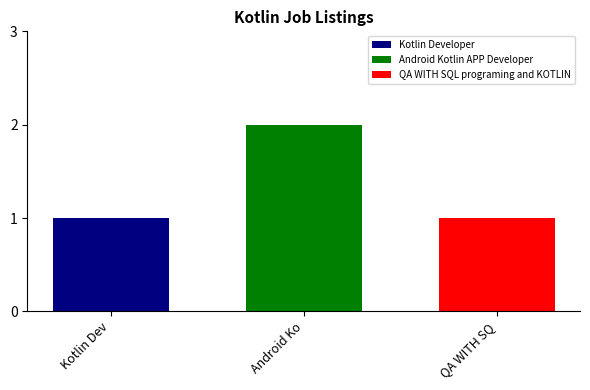

List the labels in order of QA WITH SQL programing and KOTLIN value, smallest first.

Android Ko